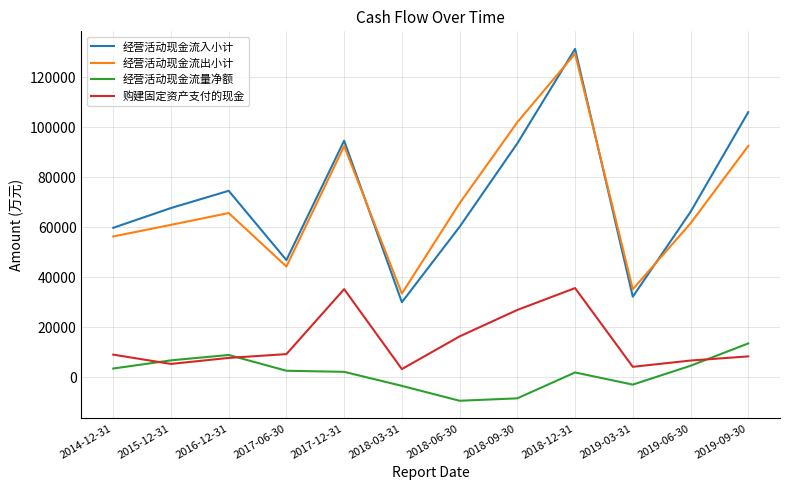

The value of 经营活动现金流出小计 at 2018-06-30 is 69585. True or false?

True